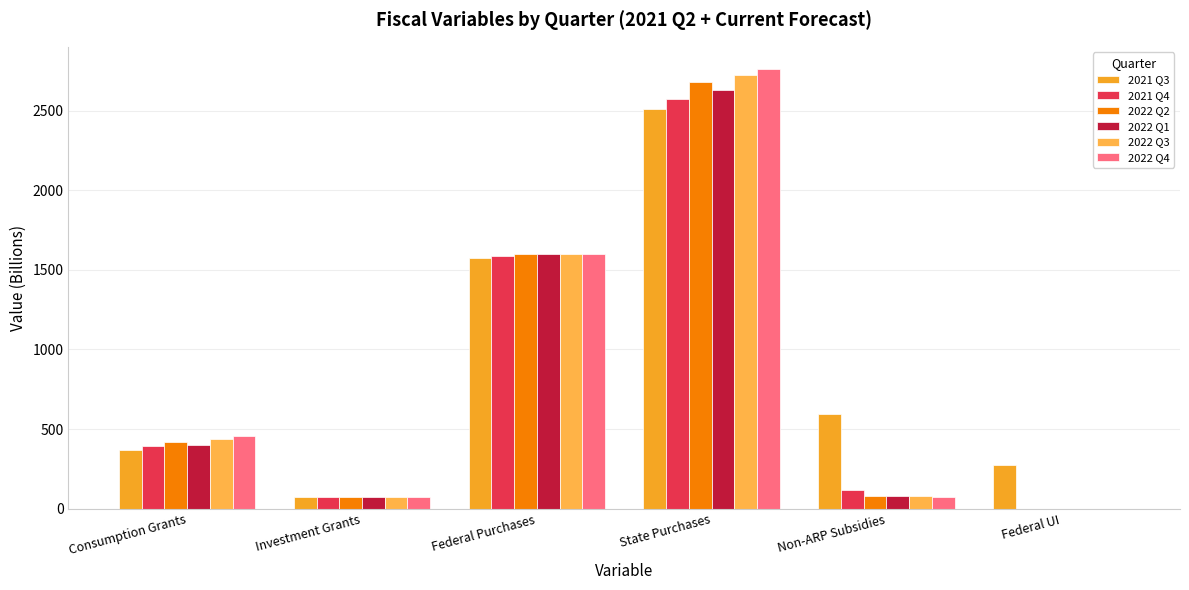

At which category is the sum across all series the highest?

State Purchases